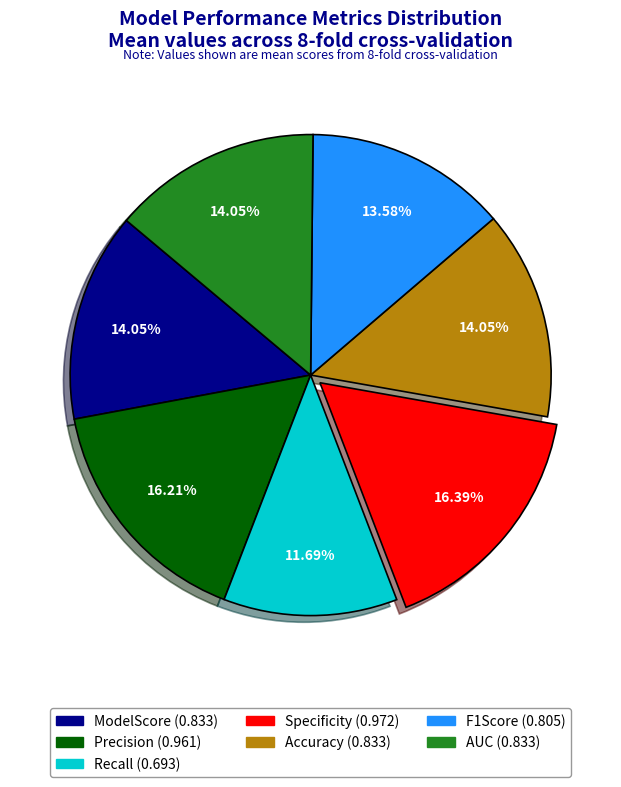

Which has a higher value, Accuracy or Recall?

Accuracy